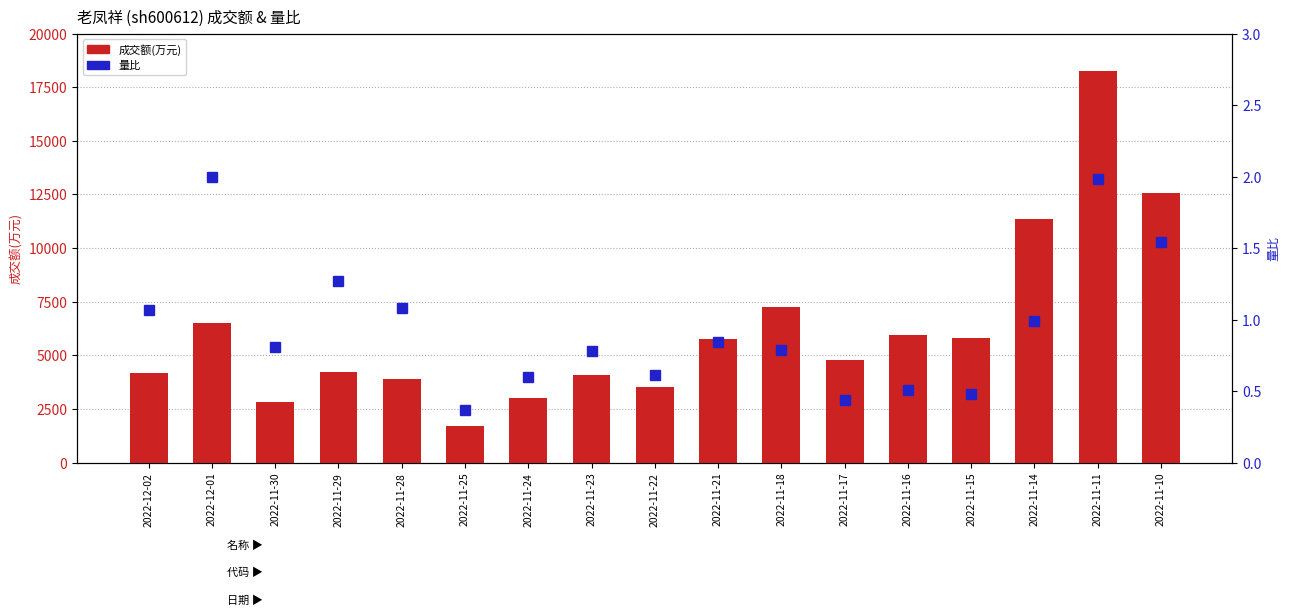

Does the chart contain any negative values?

No